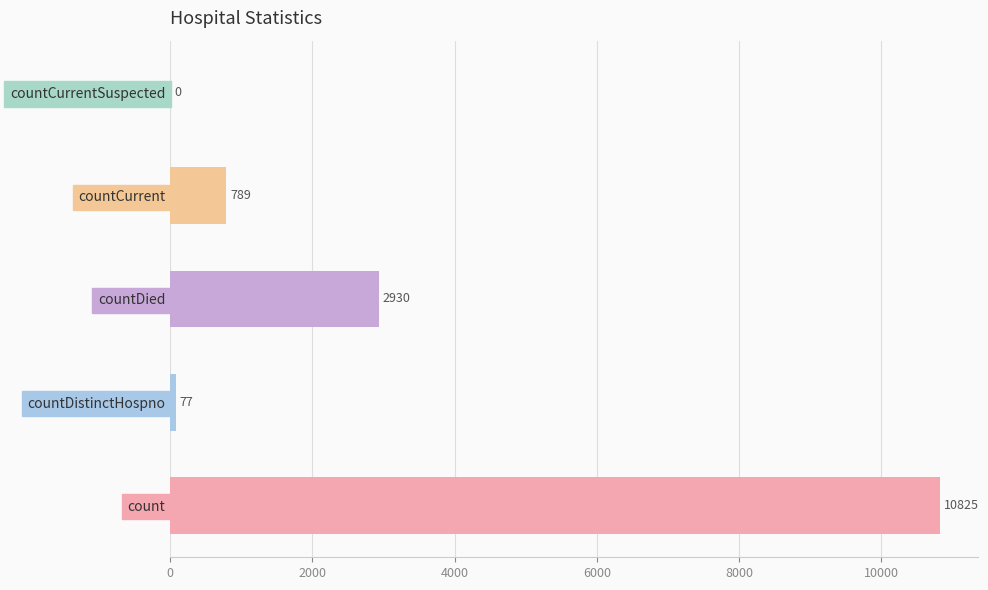

What is the sum of all values?

14621